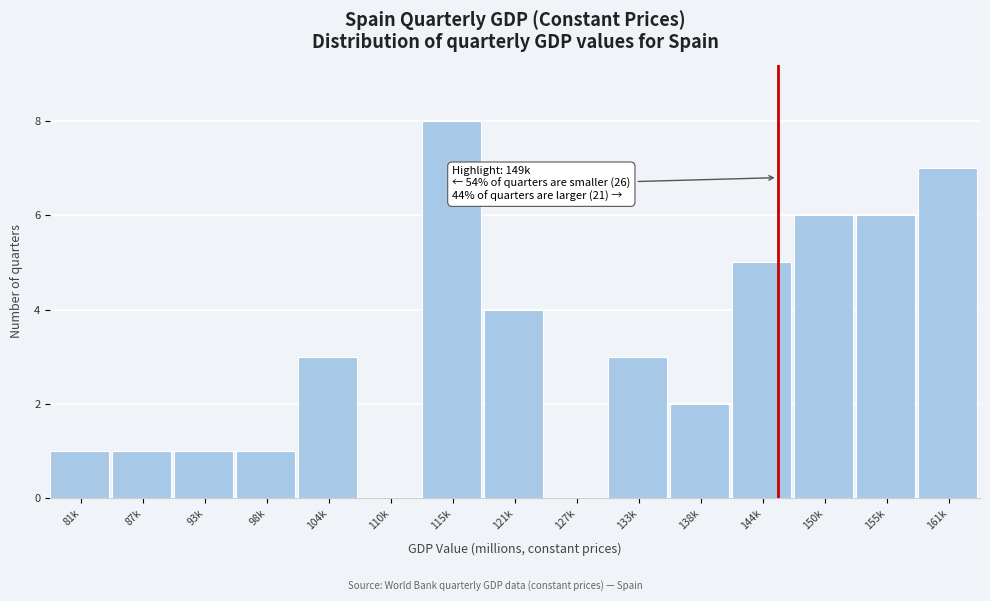

Reading right to left, extract all data points from this chart.

161k=7	155k=6	150k=6	144k=5	138k=2	133k=3	127k=0	121k=4	115k=8	110k=0	104k=3	98k=1	93k=1	87k=1	81k=1